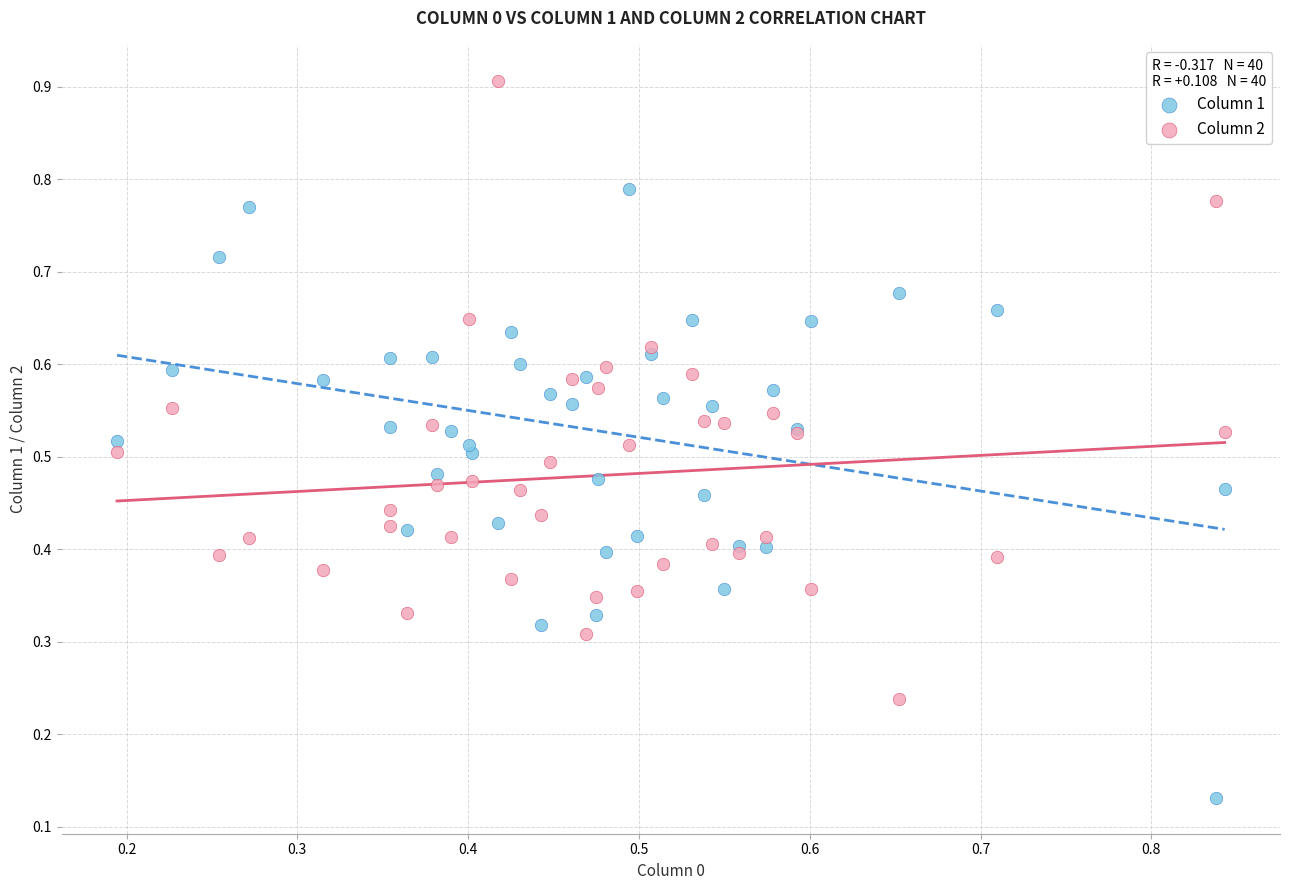

Which series contains the lowest Y value?

Column 1